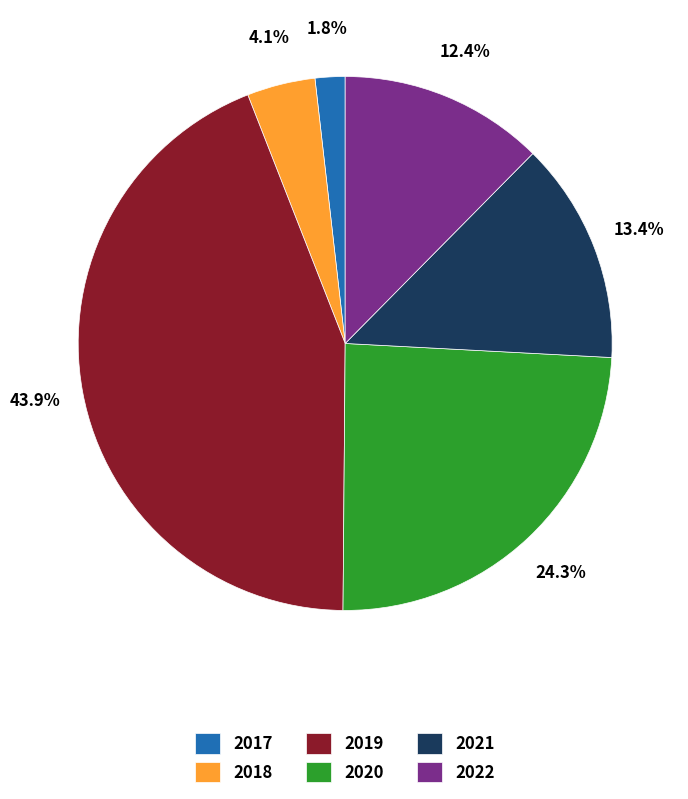

Rank the categories by value from highest to lowest.

2019, 2020, 2021, 2022, 2018, 2017